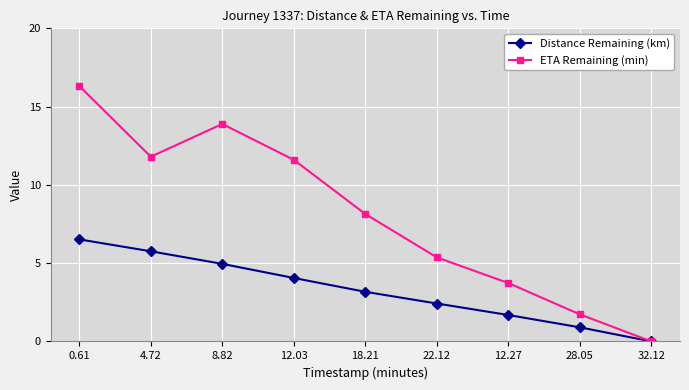

What is the sum of all Distance Remaining (km) values?

29.5